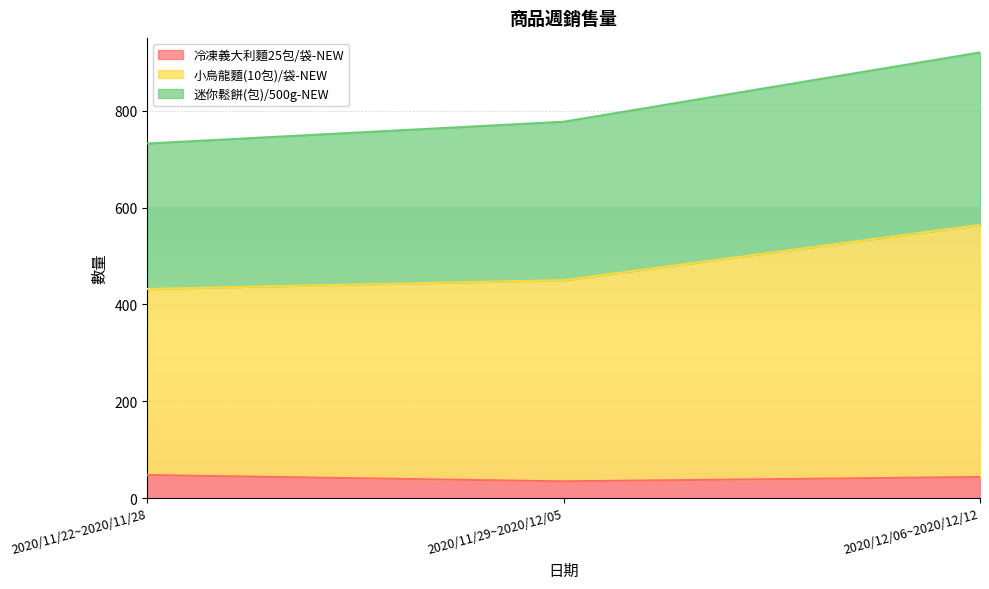

The 冷凍義大利麵25包/袋-NEW series shows 48 at 2020/11/22~2020/11/28. True or false?

True